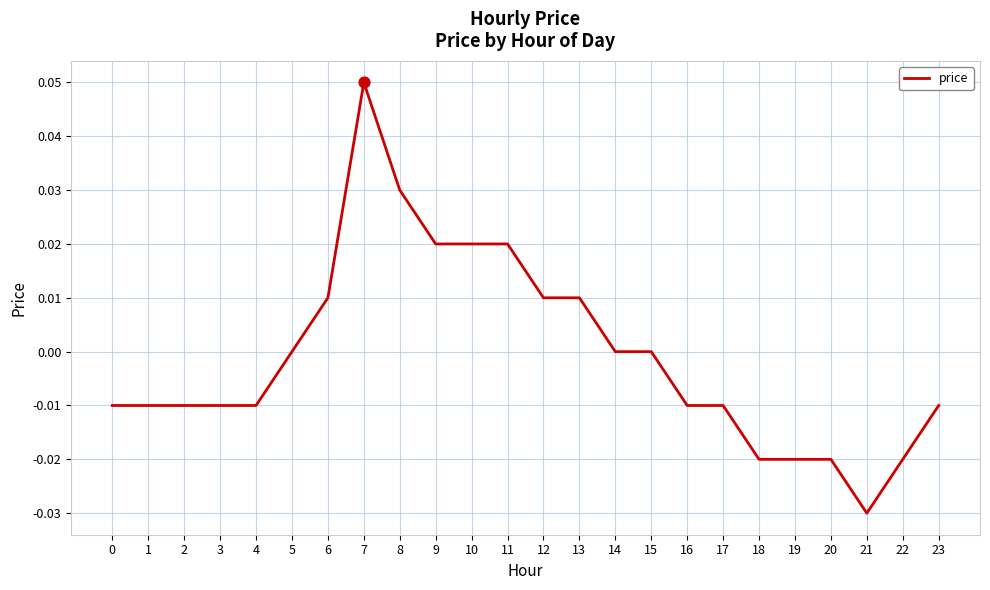

Between 13 and 16, which is larger?

13